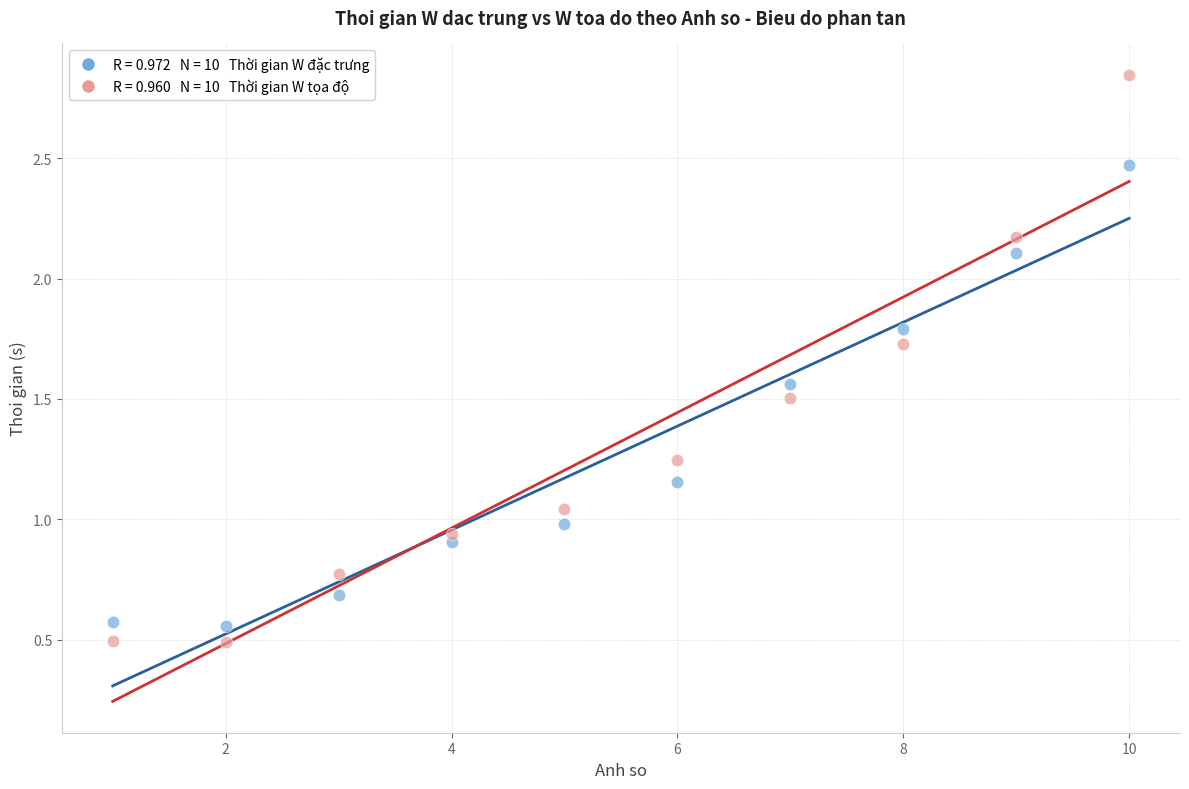

Across all data points, what is the range of X values (max minus min)?

9.0